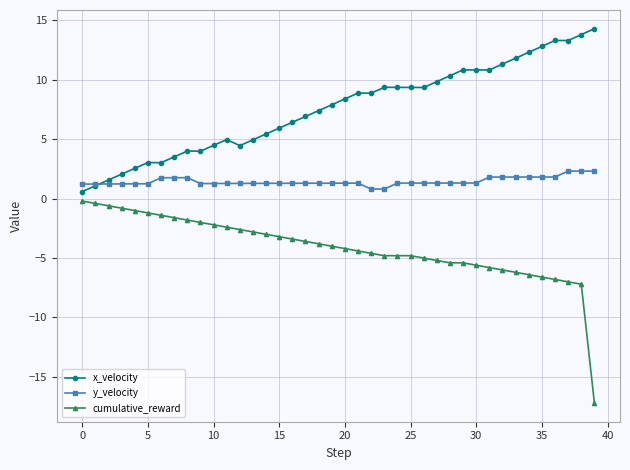

True or false: cumulative_reward and x_velocity cross at least once.

False